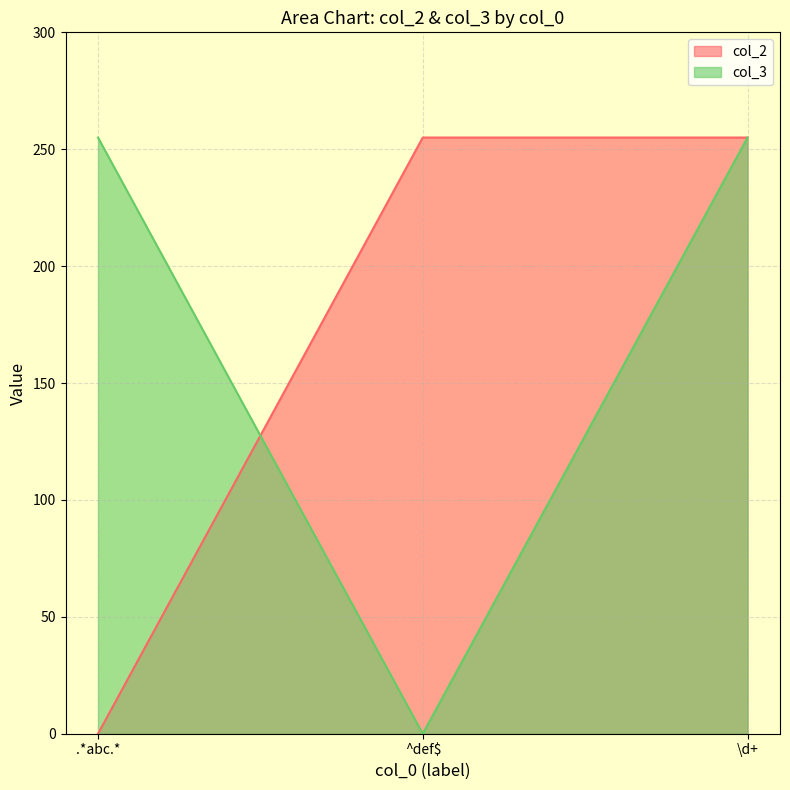

Between .*abc.* and \d+, which is larger?

\d+